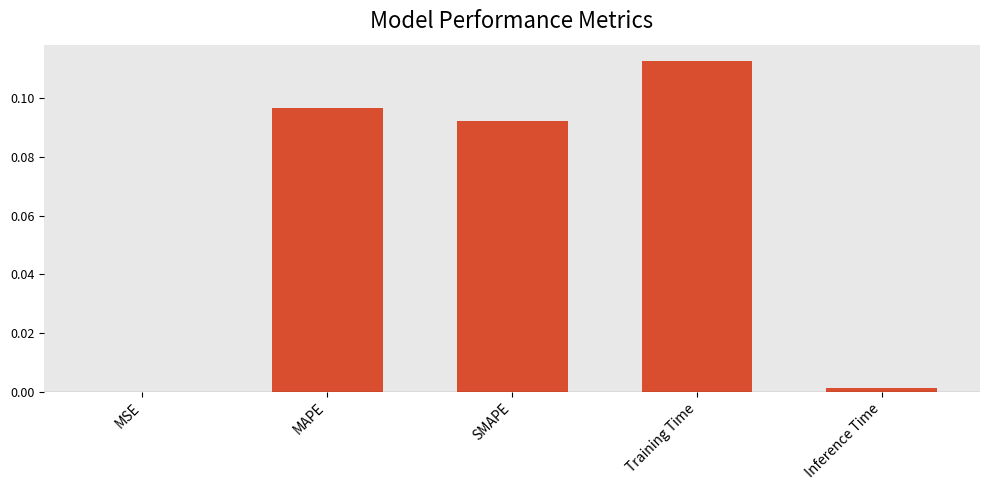

What is the sum of all values?

0.3